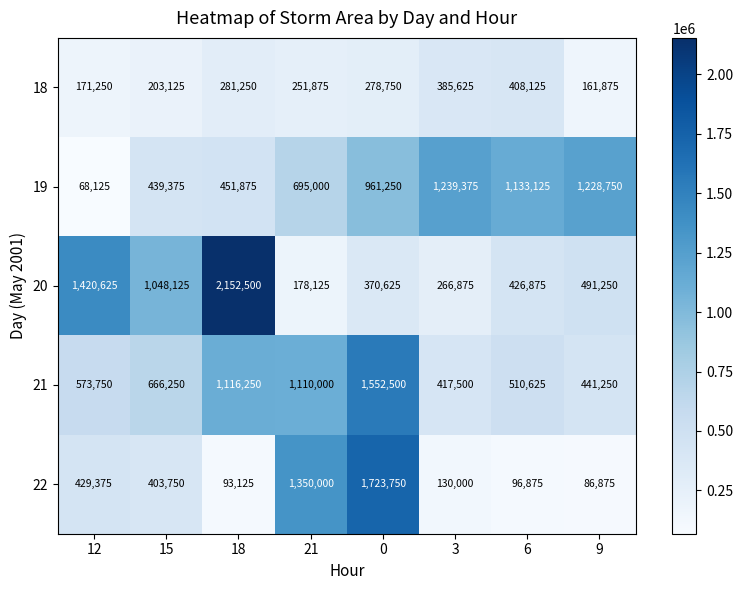

The 20 series shows 726950 at 15. True or false?

False